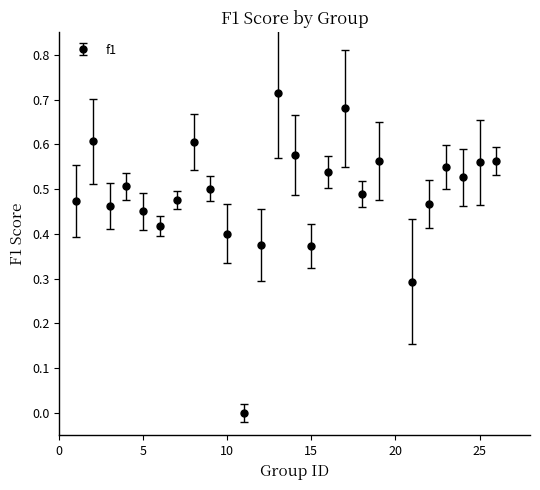

True or false: there are more than 0 points higher than both neighbors.

True